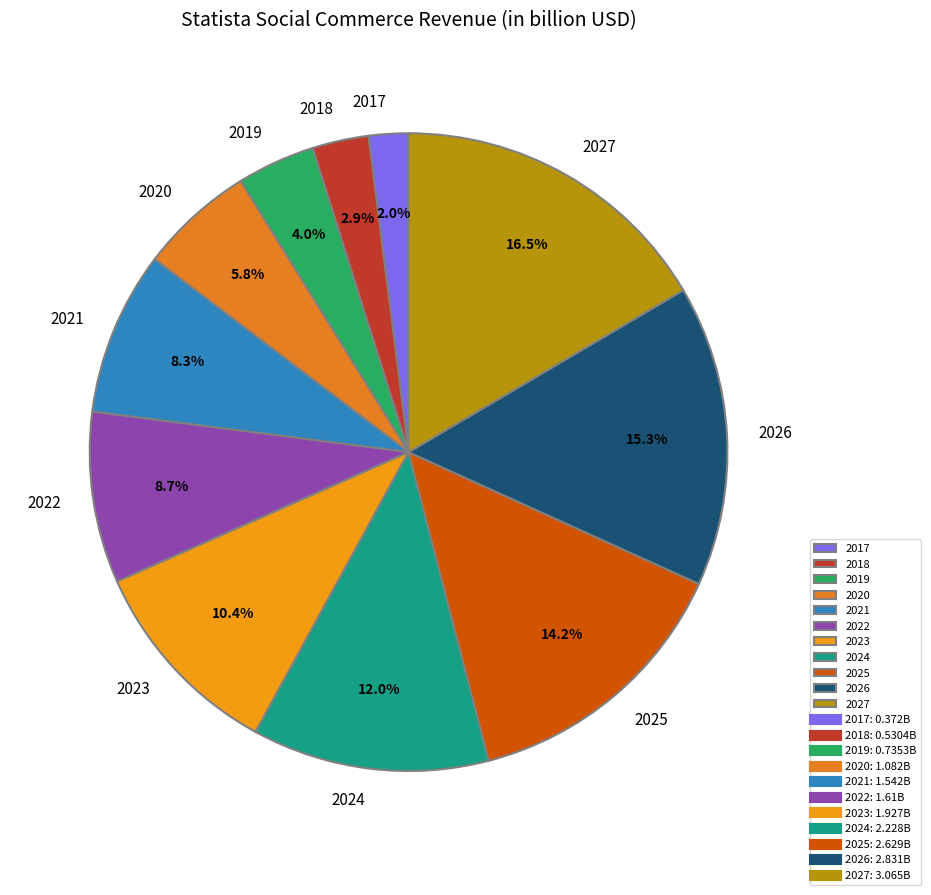

Which slice is the largest?

2027